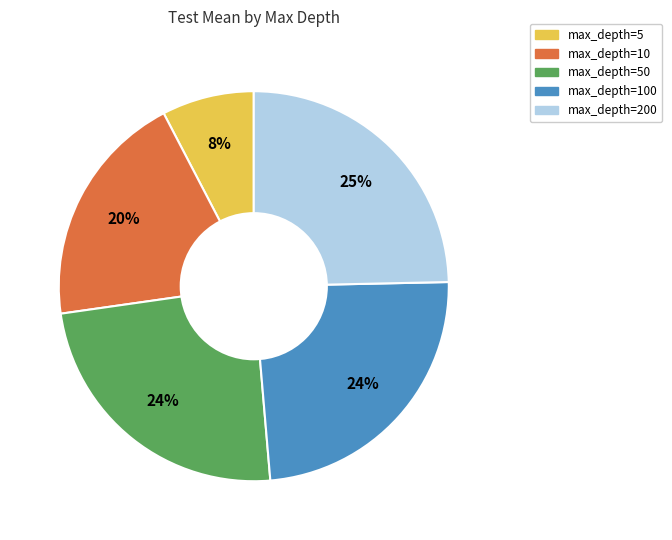

How many segments does this pie chart have?

5